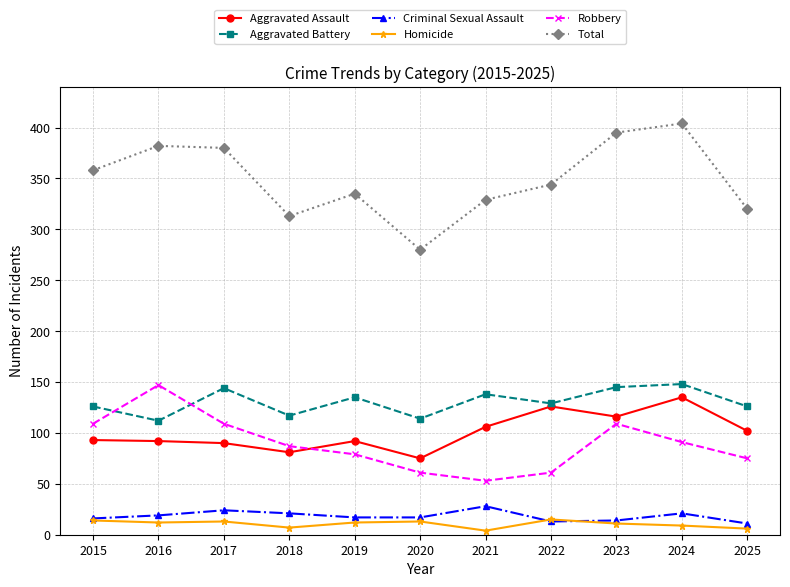

What is the value of the Robbery point at the 2nd from the left?

147